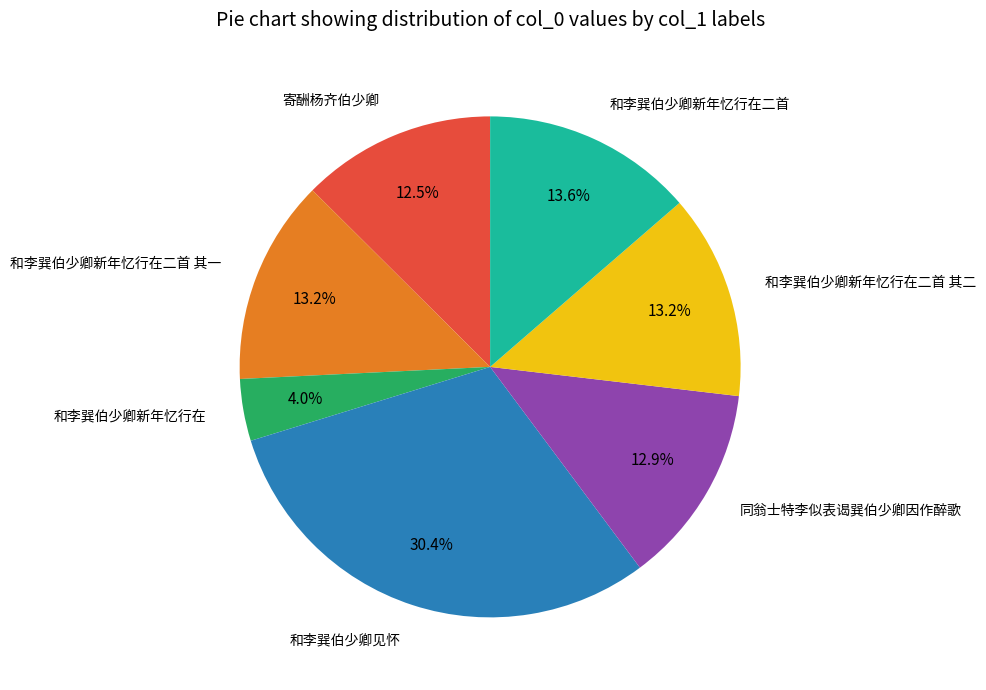

Is 寄酬杨齐伯少卿 the majority of the pie?

No